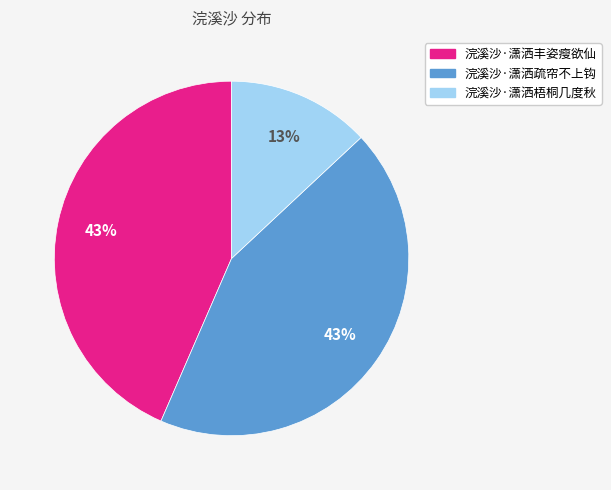

To the nearest percent, what is the difference between the 浣溪沙·潇洒梧桐几度秋 and 浣溪沙·潇洒丰姿瘦欲仙 slice percentages?

30%